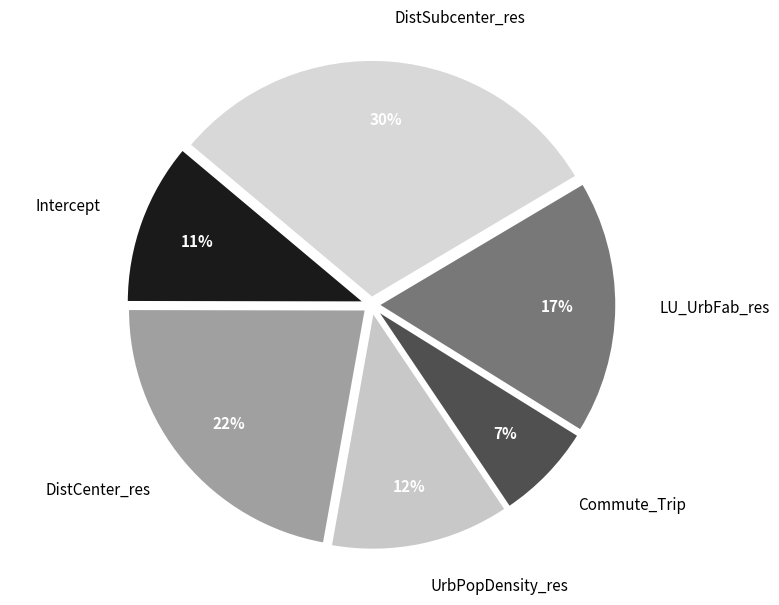

To the nearest percent, what percentage of the pie is Commute_Trip?

7%